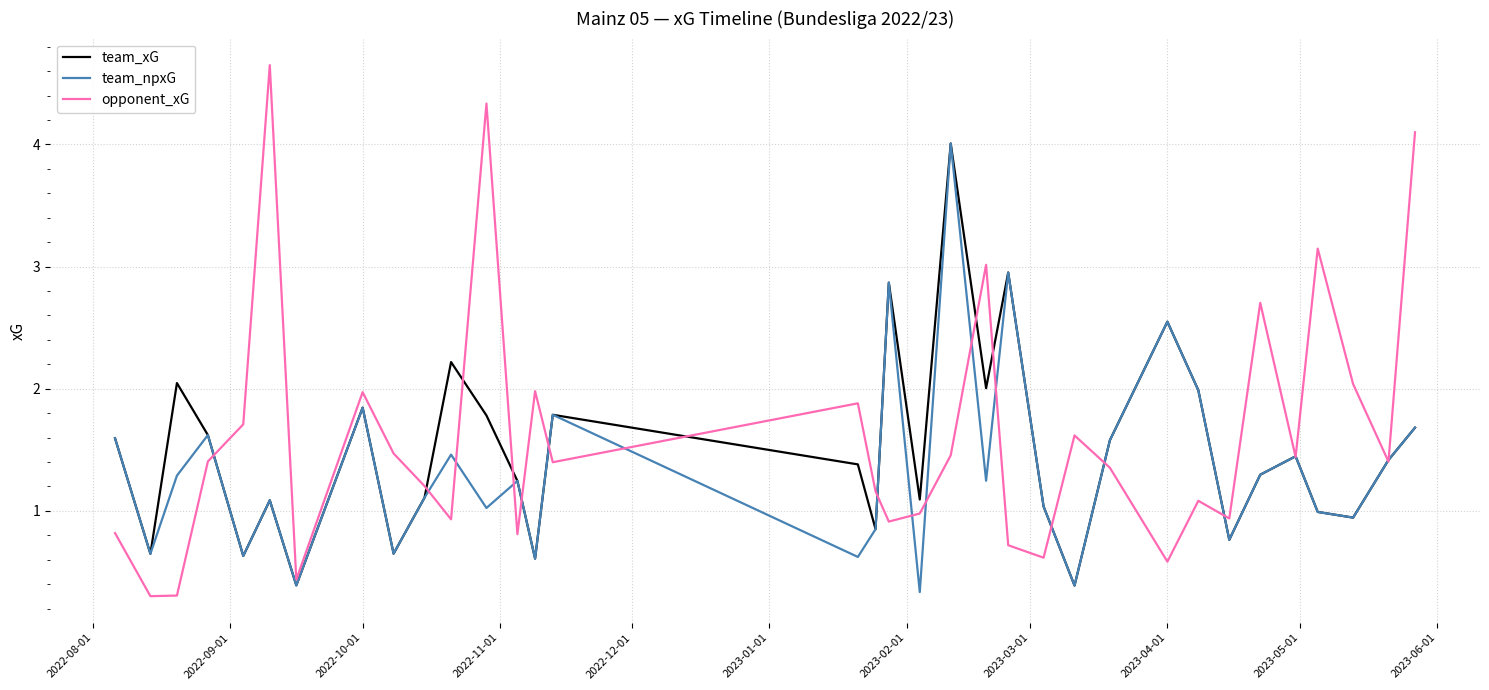

What is the highest value of the team_xG series?

4.0